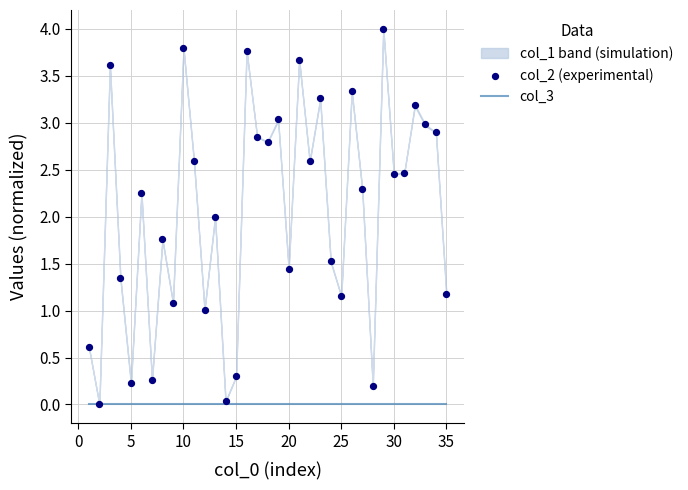

Which series reaches the minimum Y coordinate?

col_3